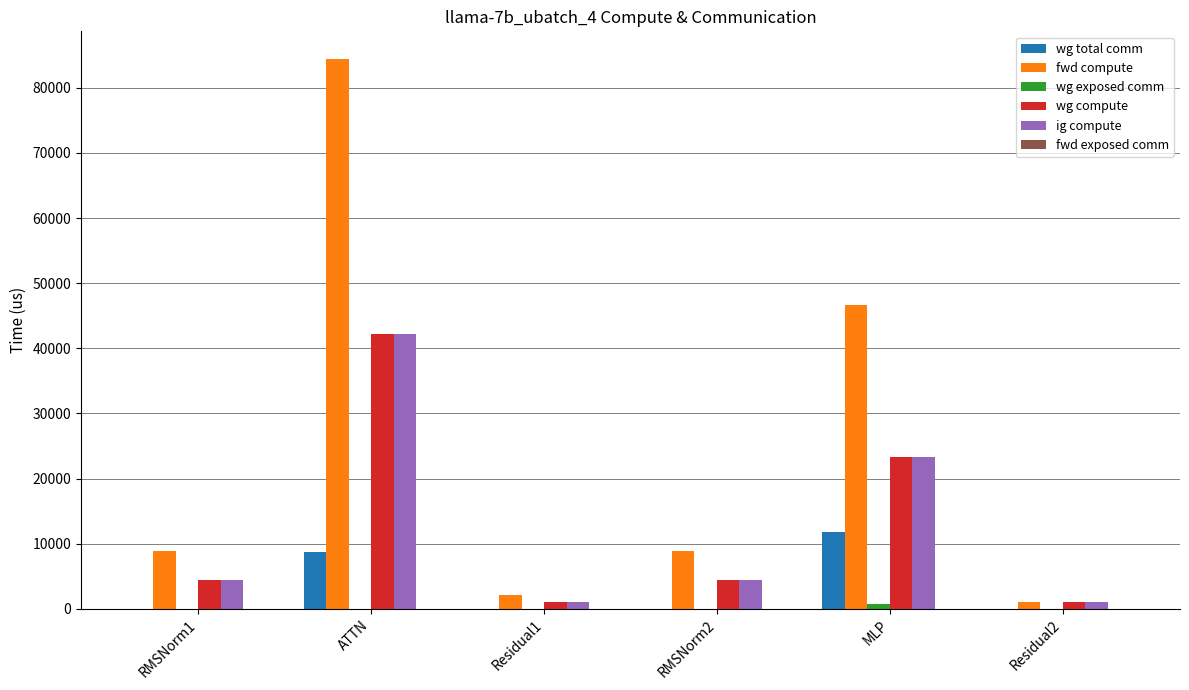

Between ATTN and RMSNorm2, which series saw the biggest shift?

fwd compute